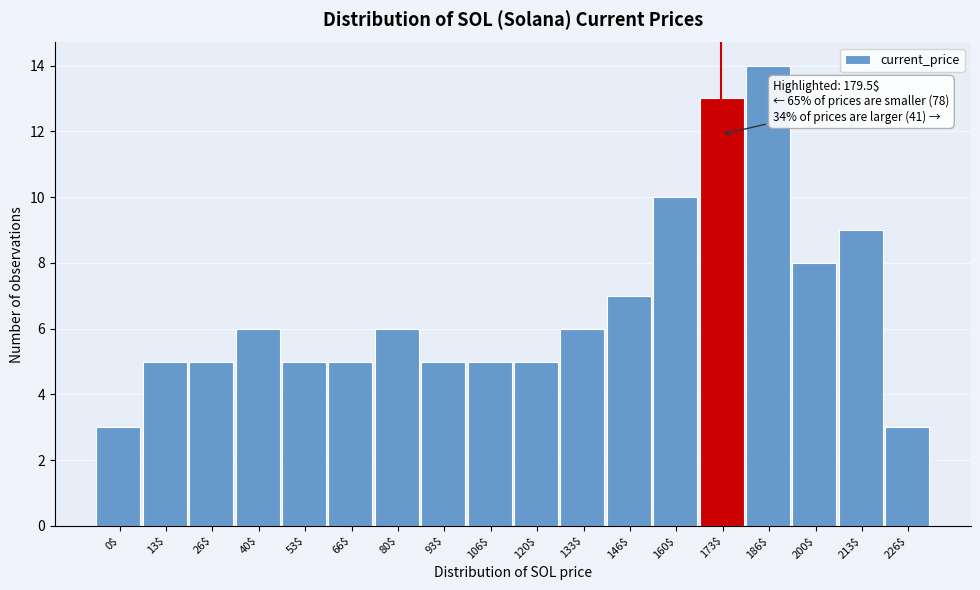

Reading left to right, what are all the values shown in this chart?

3	5	5	6	5	5	6	5	5	5	6	7	10	13	14	8	9	3